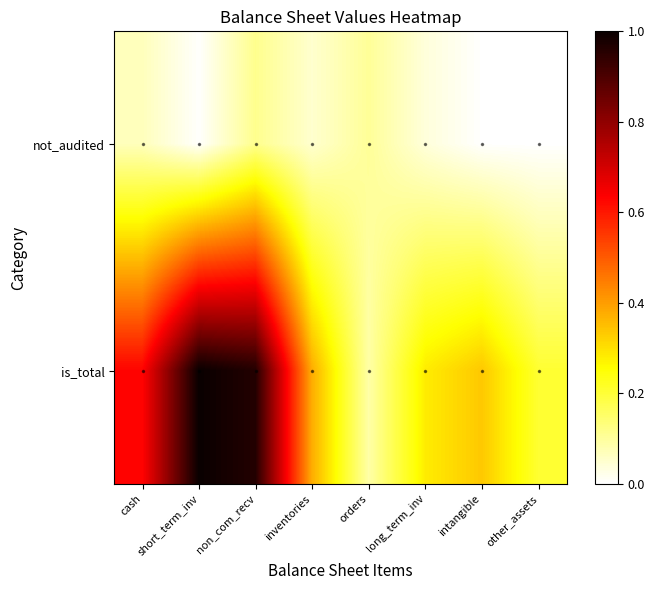

Which has a higher value, short_term_inv or orders?

orders